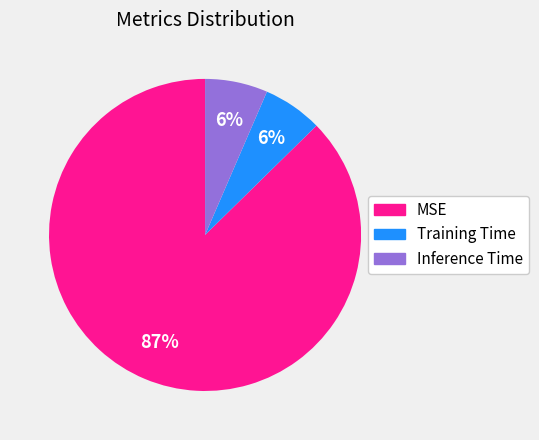

Do Training Time and MSE together represent more than half of the pie?

Yes